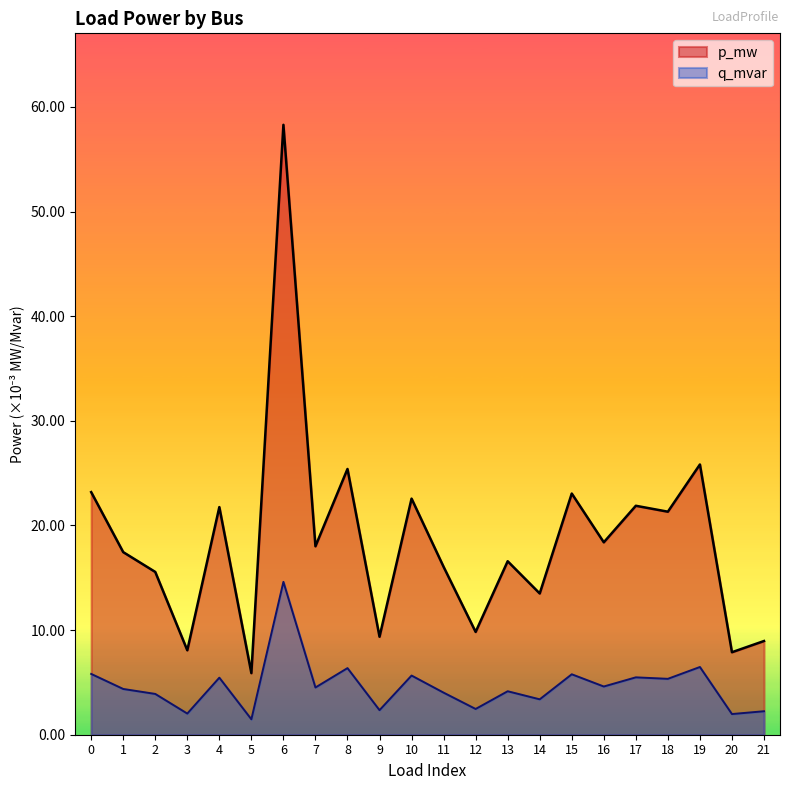

How many interior local valleys does the p_mw series have?

9